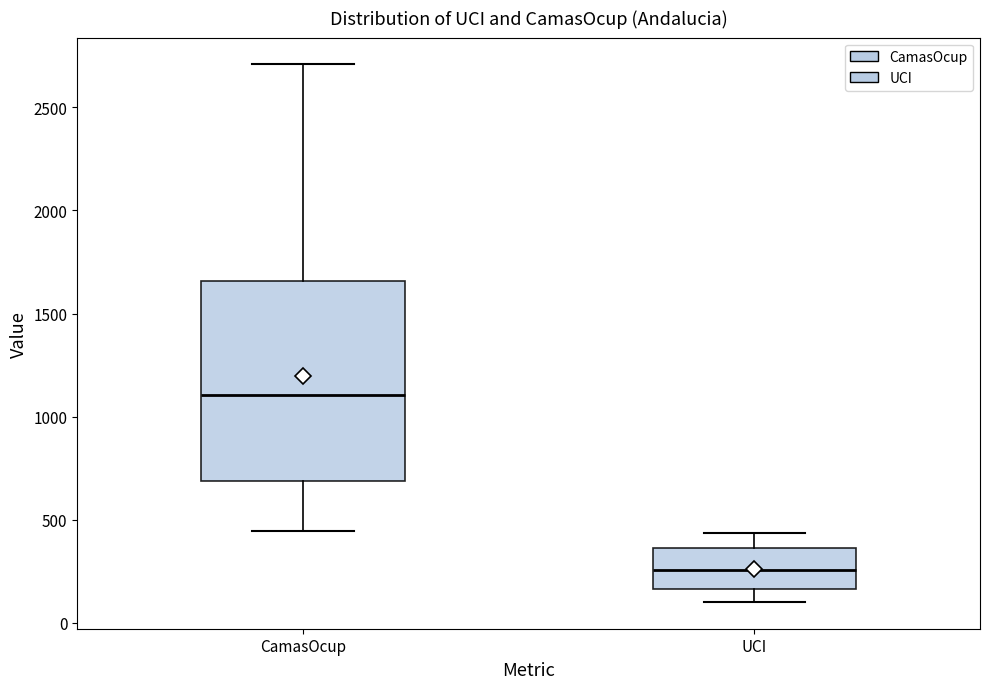

Reading left to right, read every box against the y-axis: the position of its median line, the range the box covers, and the ends of its whiskers. The values are not printed on the chart, so give them approximately, as read against the axis.

CamasOcup: median 1100, box 700 to 1650, whiskers 450 to 2700
UCI: median 250, box 150 to 350, whiskers 100 to 450